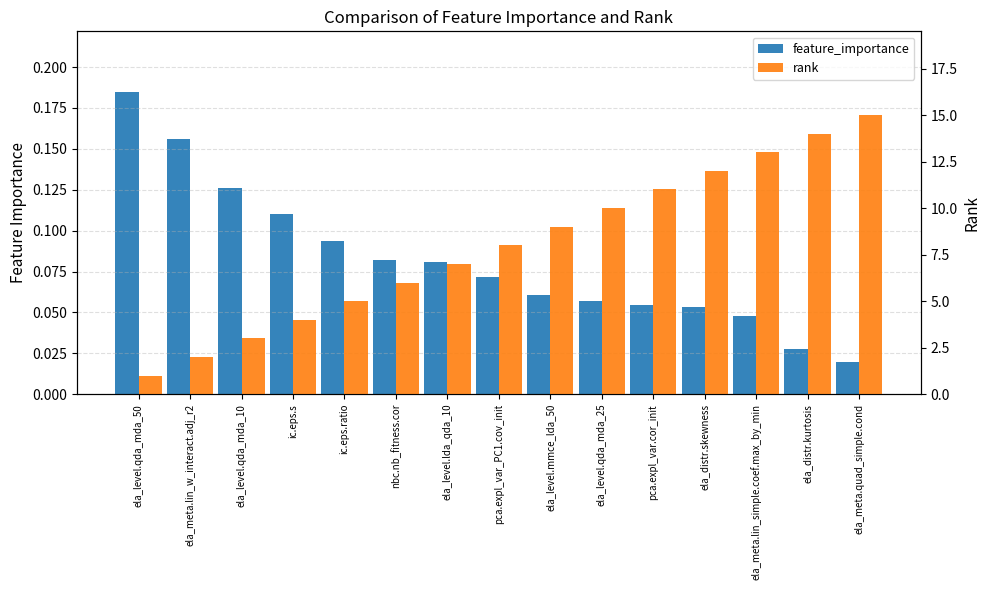

Reading left to right, transcribe all the data shown in this chart.

feature_importance: 0.2	0.2	0.1	0.1	0.1	0.1	0.1	0.1	0.1	0.1	0.1	0.1	0.0	0.0	0.0
rank: 1.0	2.0	3.0	4.0	5.0	6.0	7.0	8.0	9.0	10.0	11.0	12.0	13.0	14.0	15.0